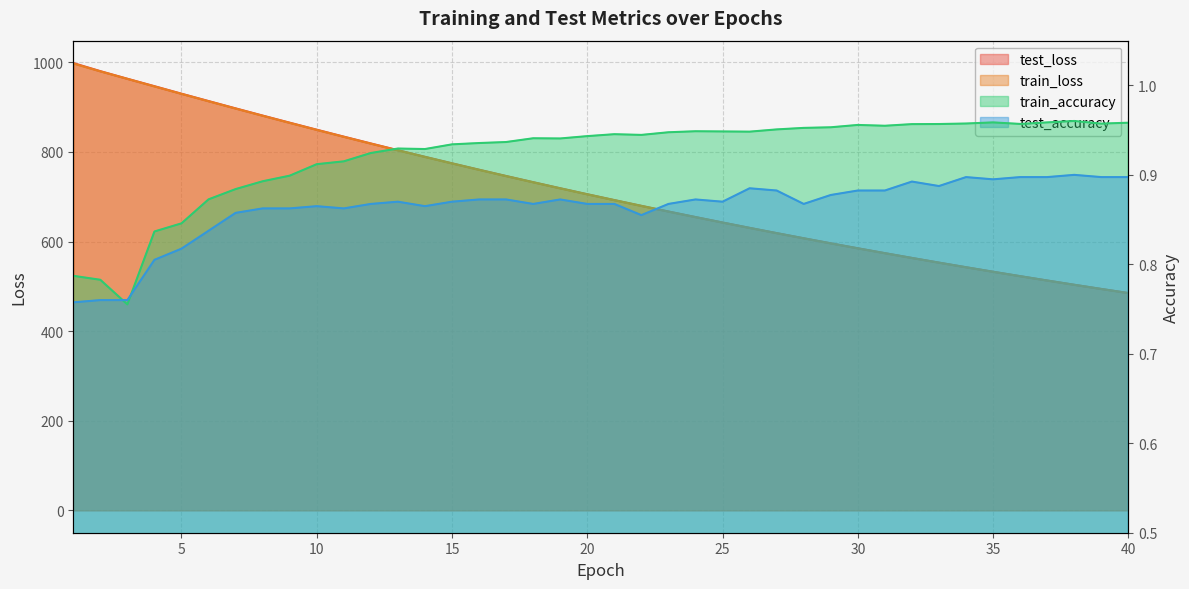

What is the sum of all test_accuracy values?

34.5